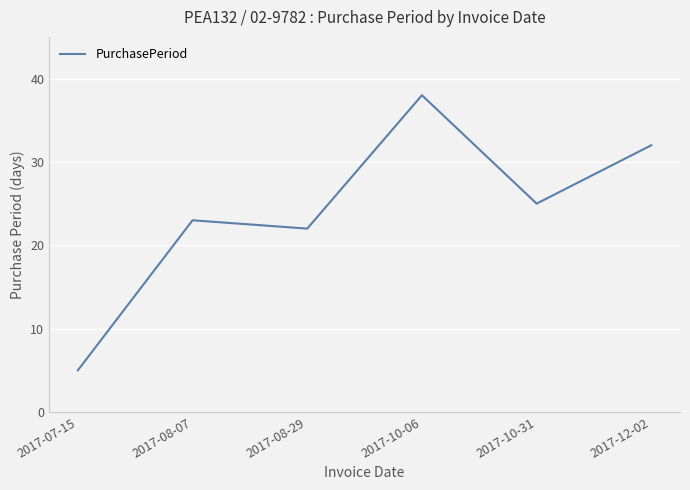

List the labels in order of value, smallest first.

2017-07-15, 2017-08-29, 2017-08-07, 2017-10-31, 2017-12-02, 2017-10-06